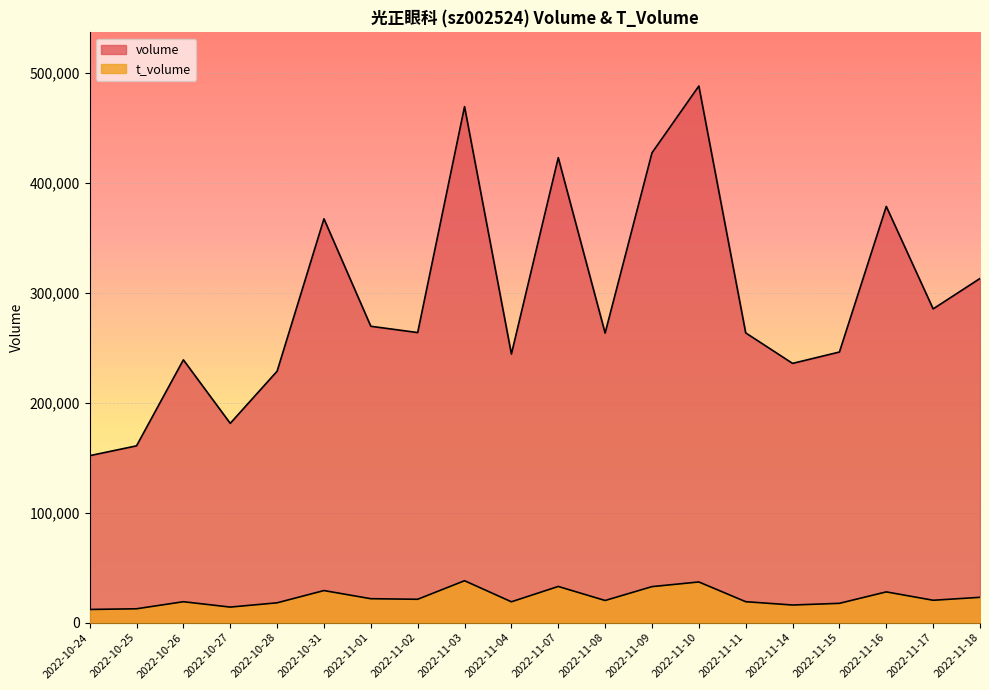

The value of volume at 2022-11-09 is 427460. True or false?

True